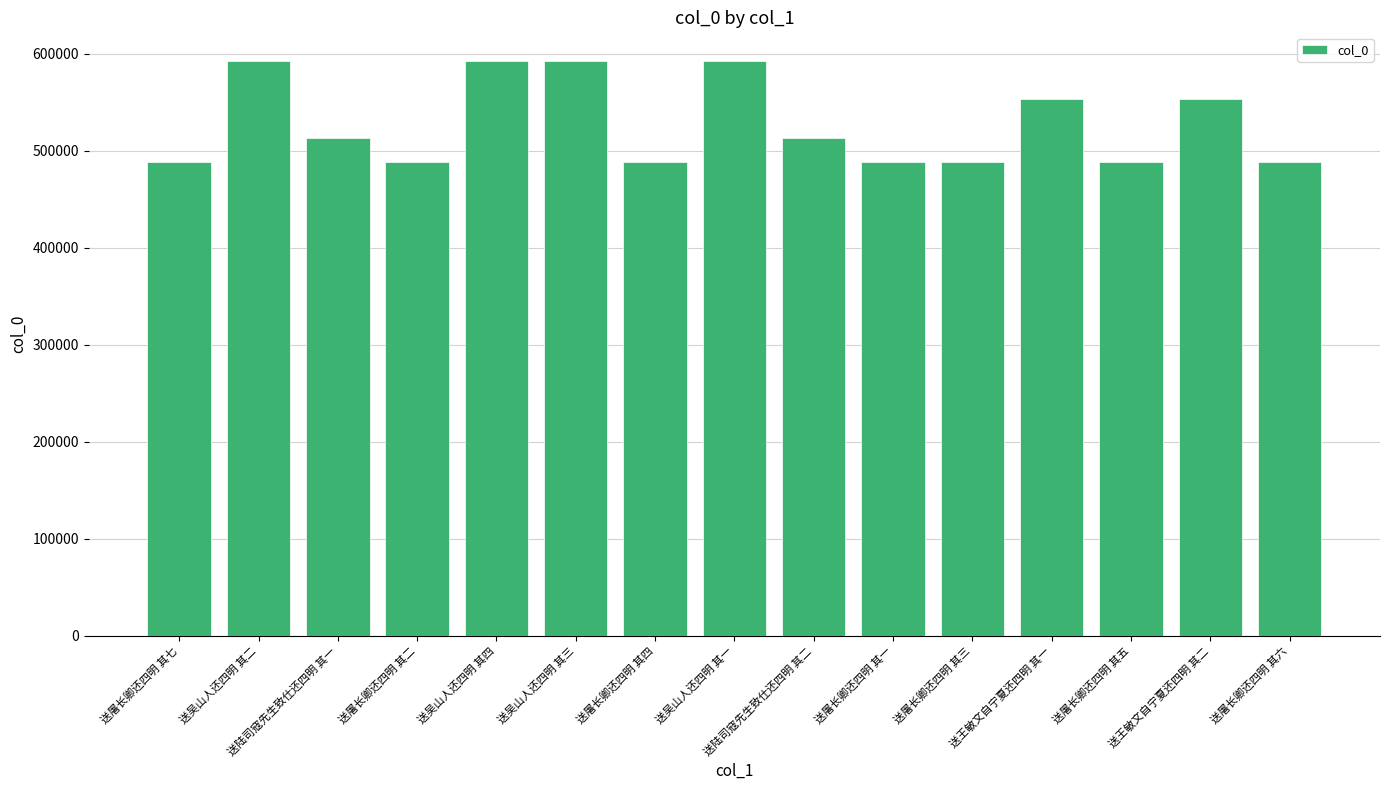

What is the minimum value shown in the chart?

488306